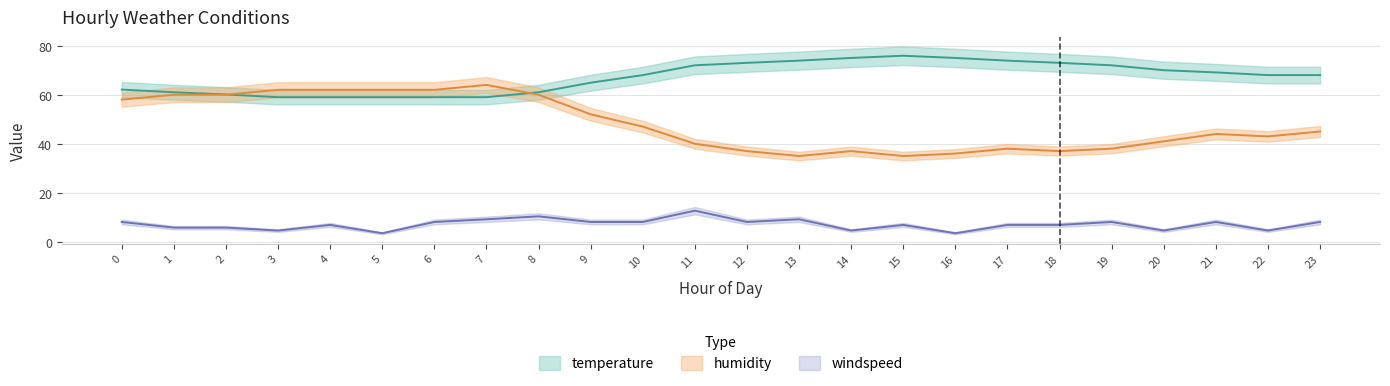

What is the average value of the humidity series?

48.1